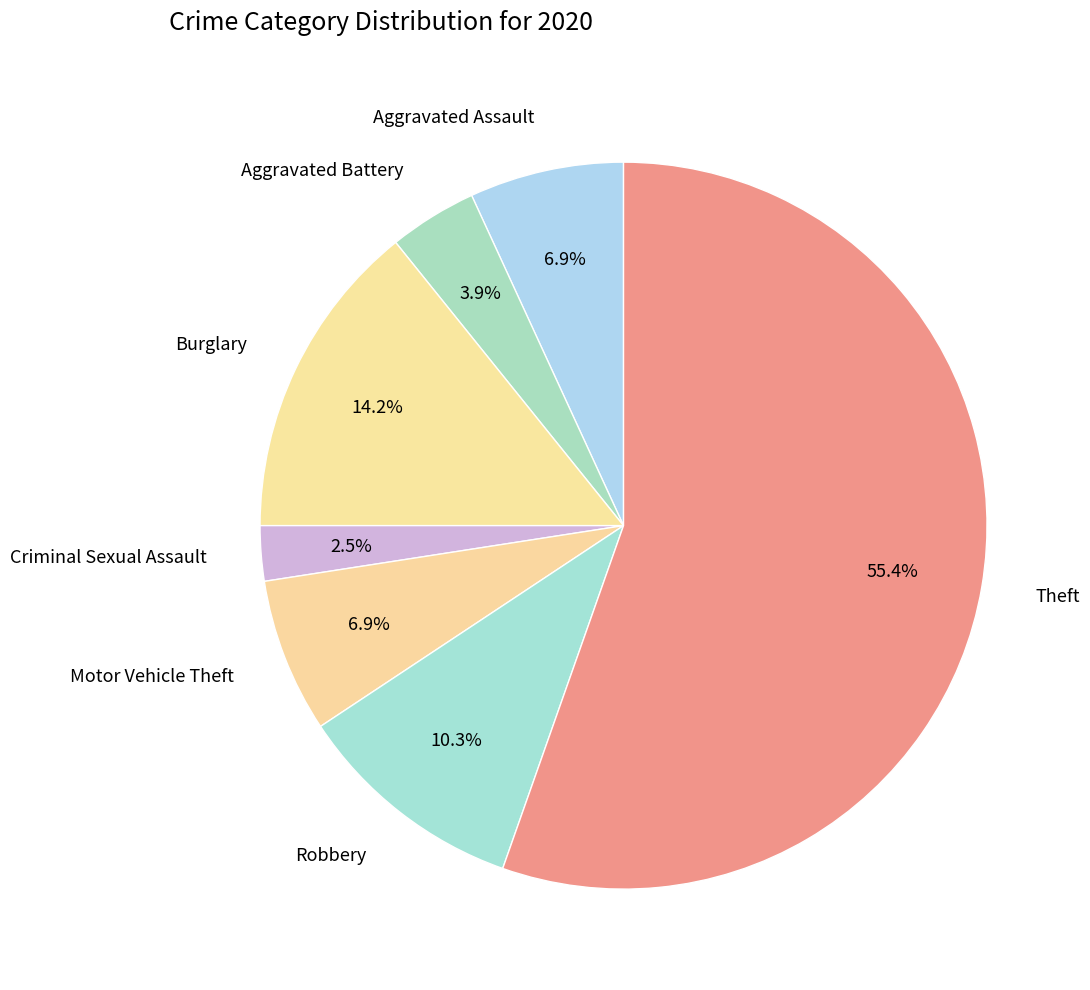

What is the smallest slice in the pie chart?

Criminal Sexual Assault